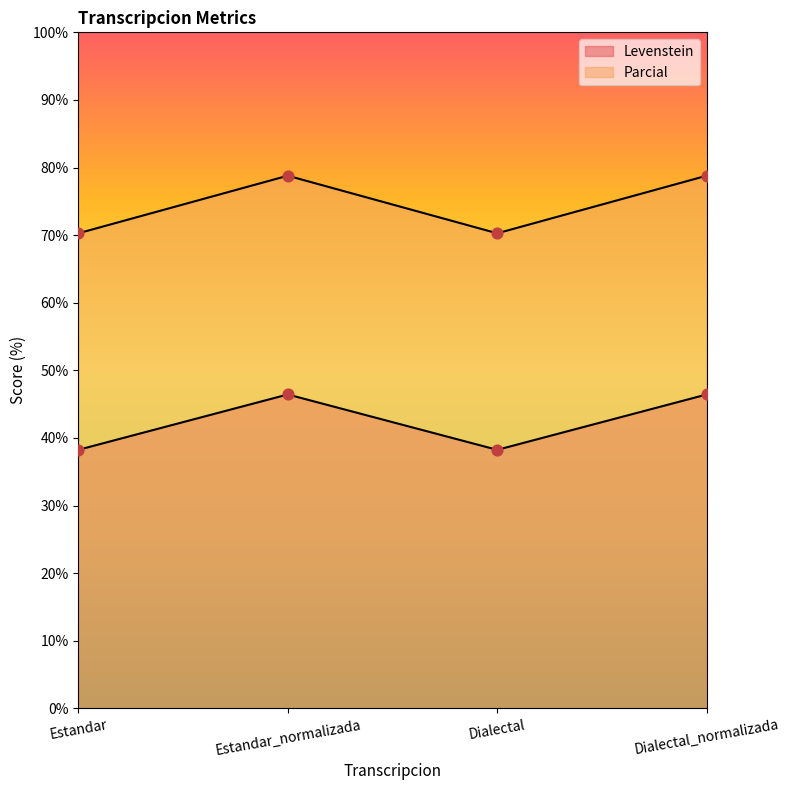

Which series has the largest Y range (max minus min)?

Parcial